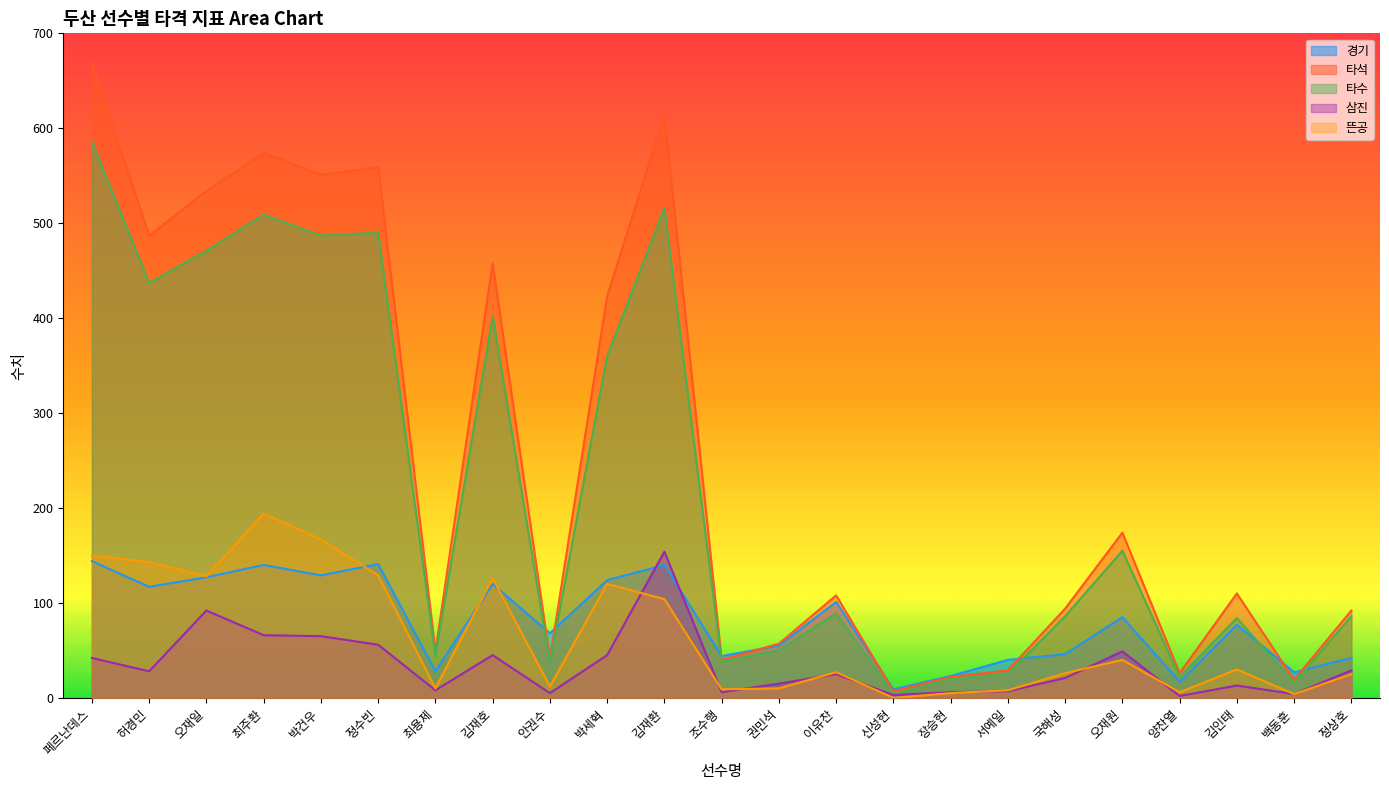

What is the average value of the 뜬공 series?

64